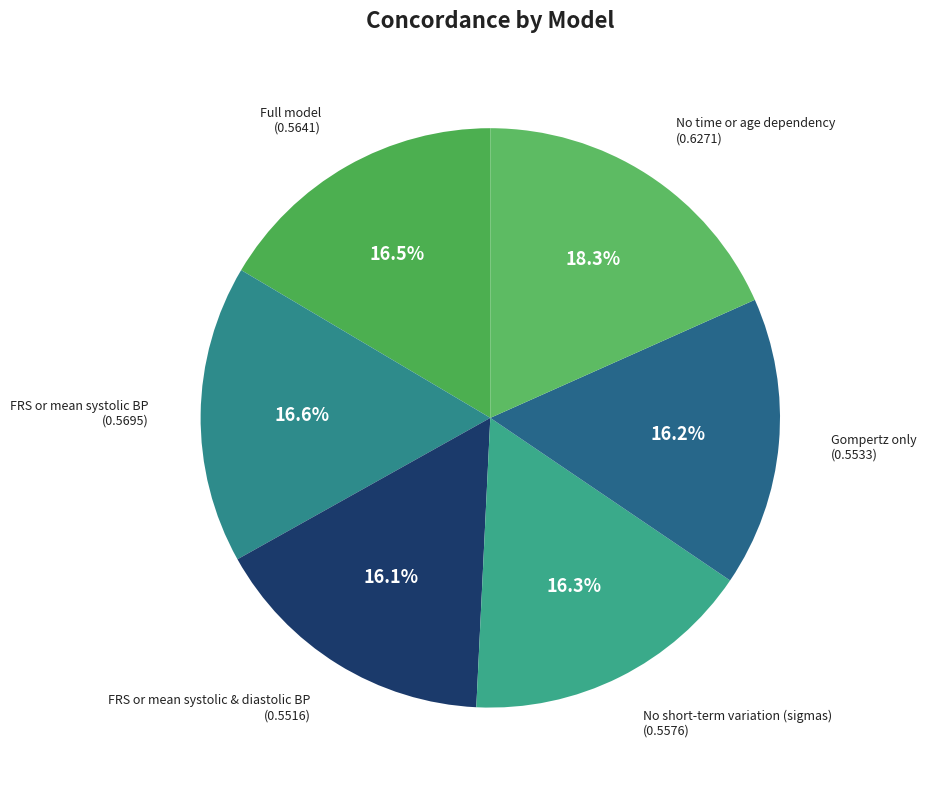

To the nearest percent, what portion does FRS or mean systolic & diastolic BP represent?

16%